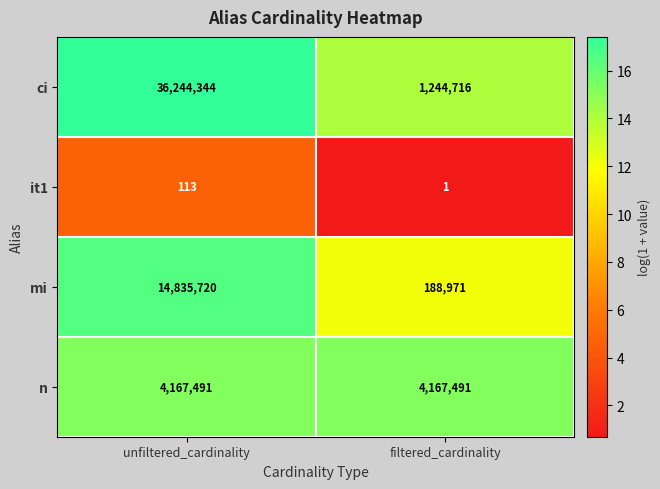

The it1 series shows 1 at filtered_cardinality. True or false?

True